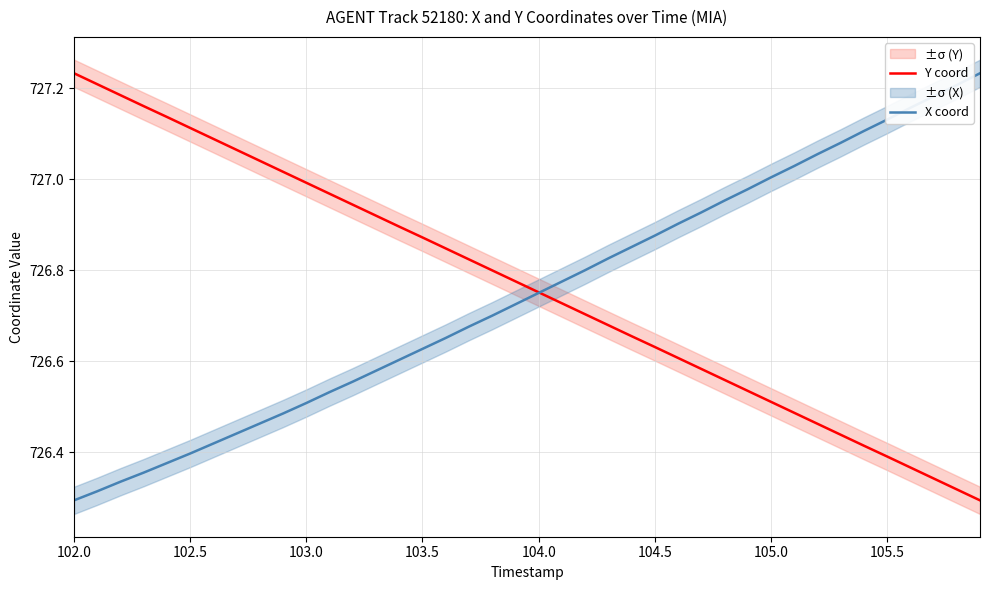

Is it true that Y coord equals 989.7 at 102.0?

False